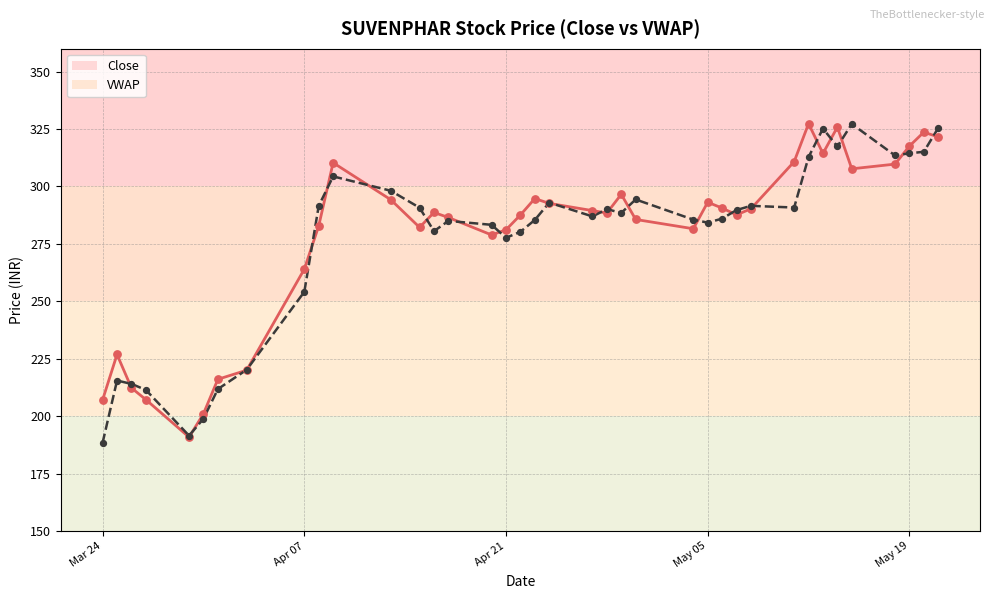

At how many categories does at least one series exceed 210?

35